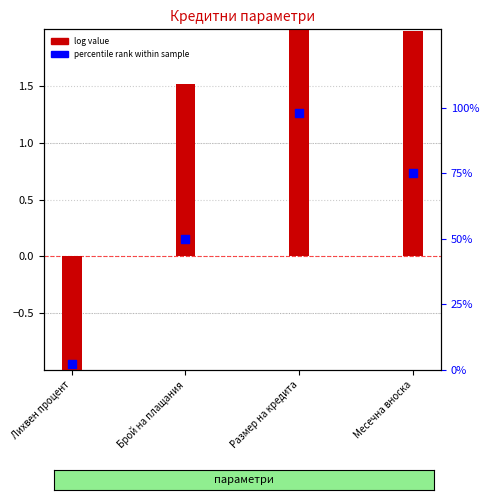

Which series has the largest total across all categories?

percentile rank